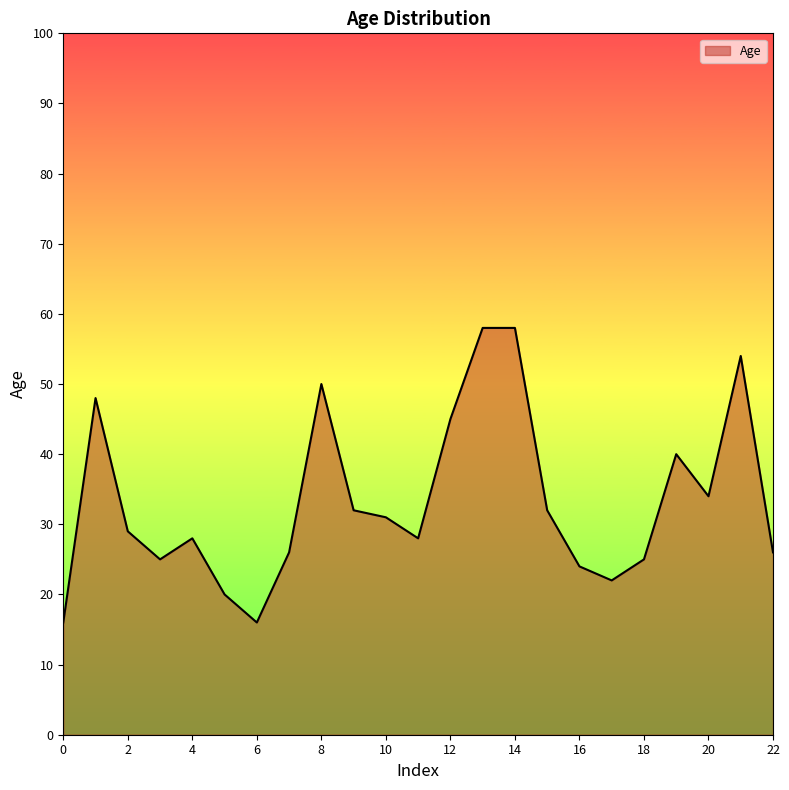

What is the maximum value shown in the chart?

58